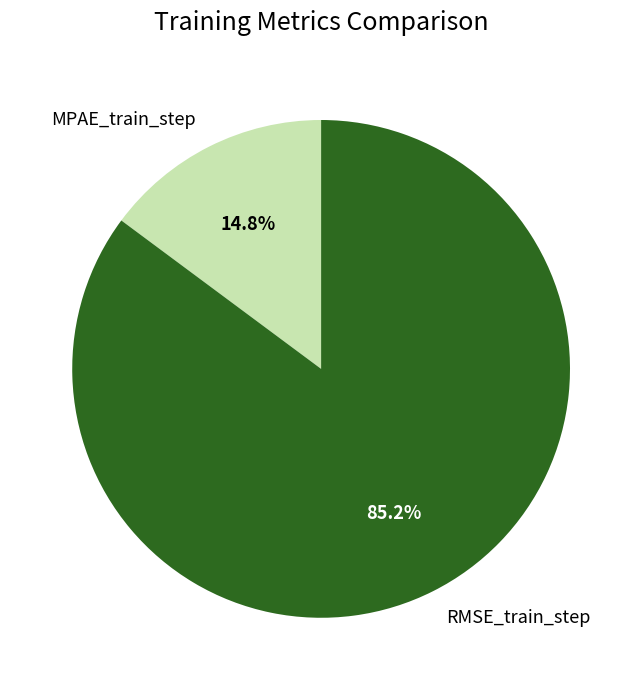

How many slices are in this pie chart?

2